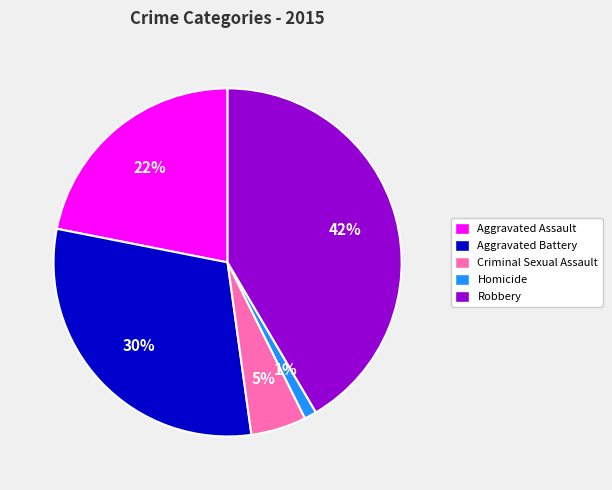

Combined, do Criminal Sexual Assault and Aggravated Assault account for over 50%?

No